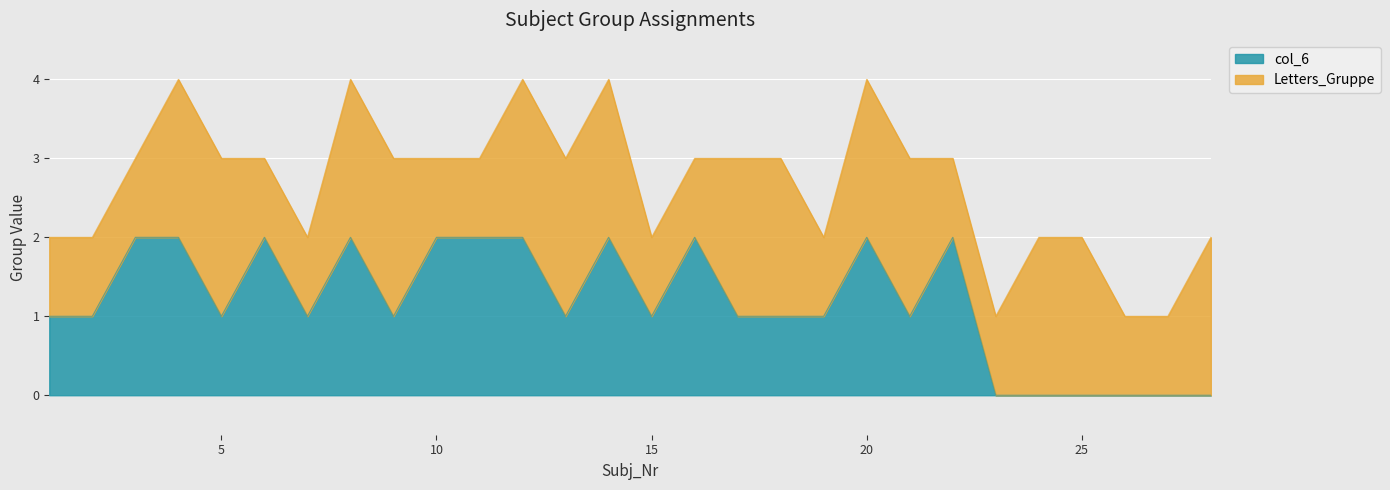

True or false: the data has more than 1 interior local peaks.

True